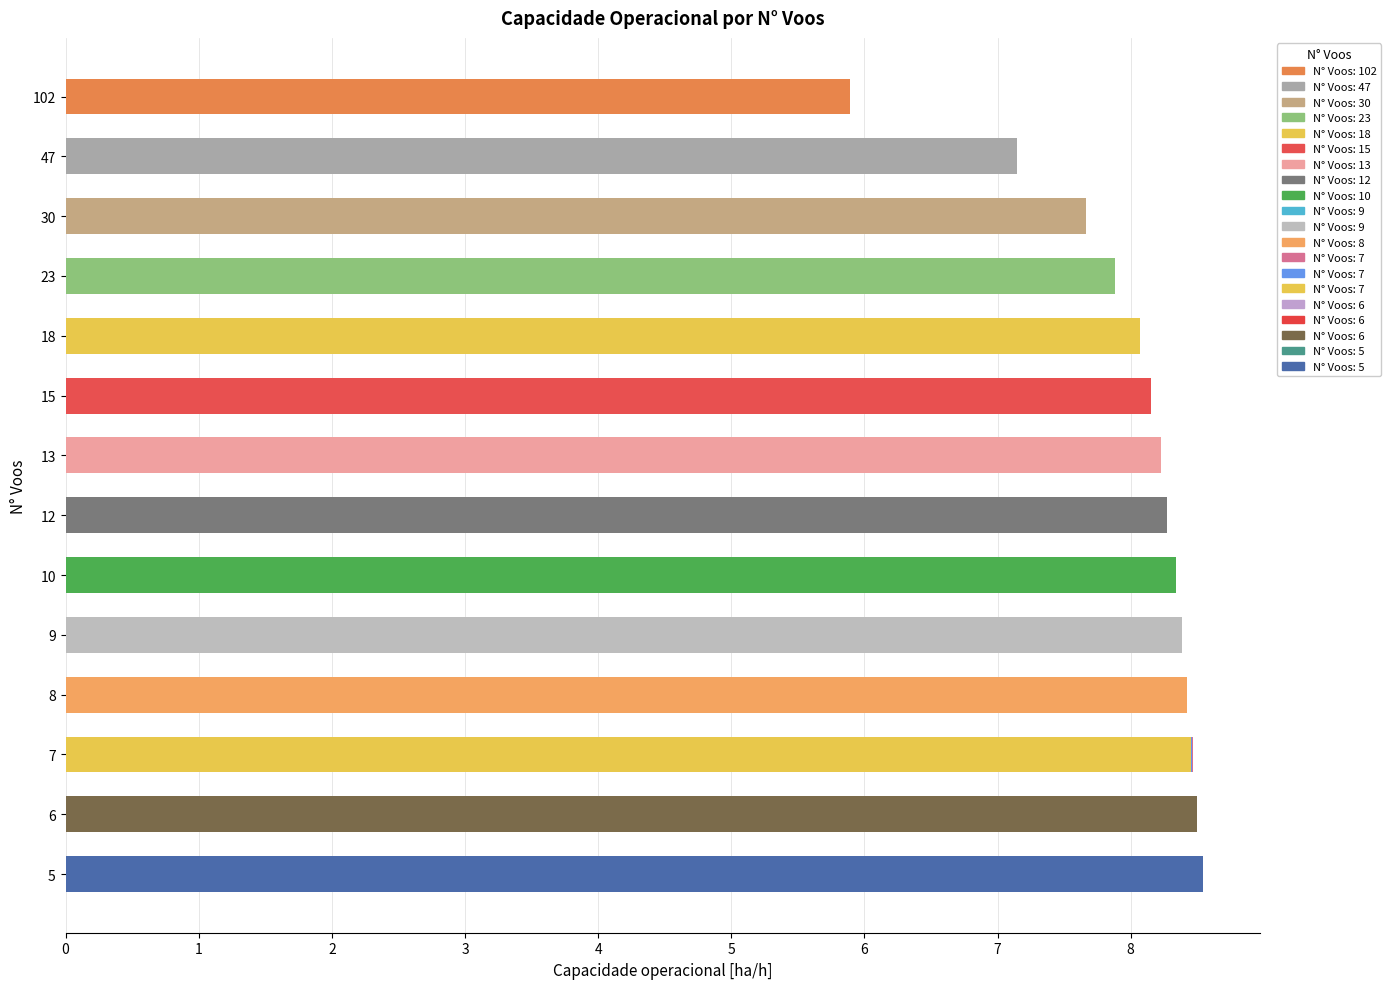

Are the bars grouped side by side (vs. stacked)?

No